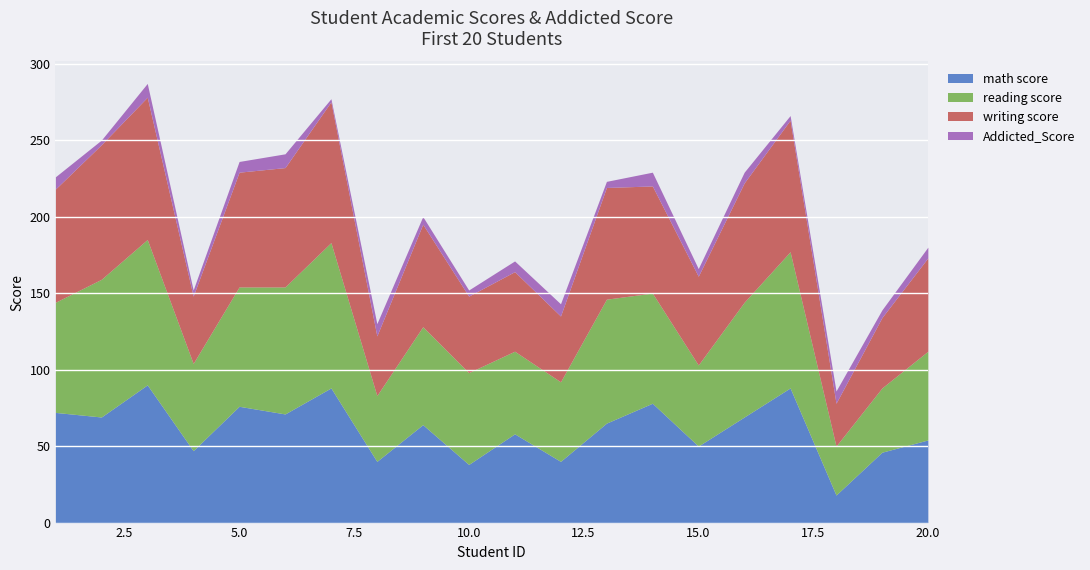

What is the lowest value of the math score series?

18